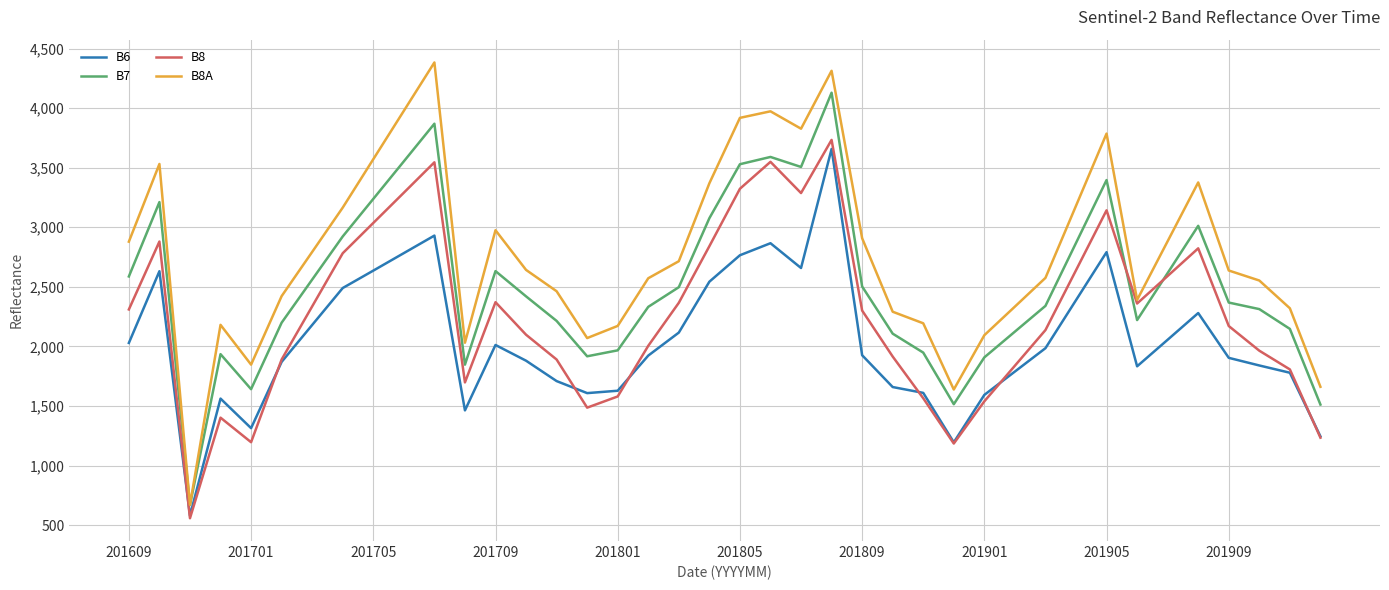

List the series in order of their overall mean, highest first.

B8A, B7, B8, B6